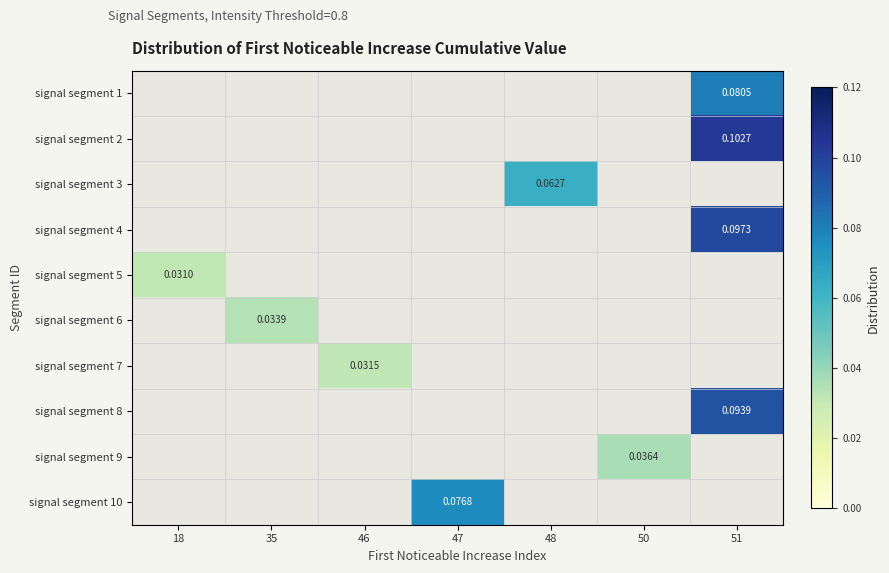

How many categories are shown in the chart?

7